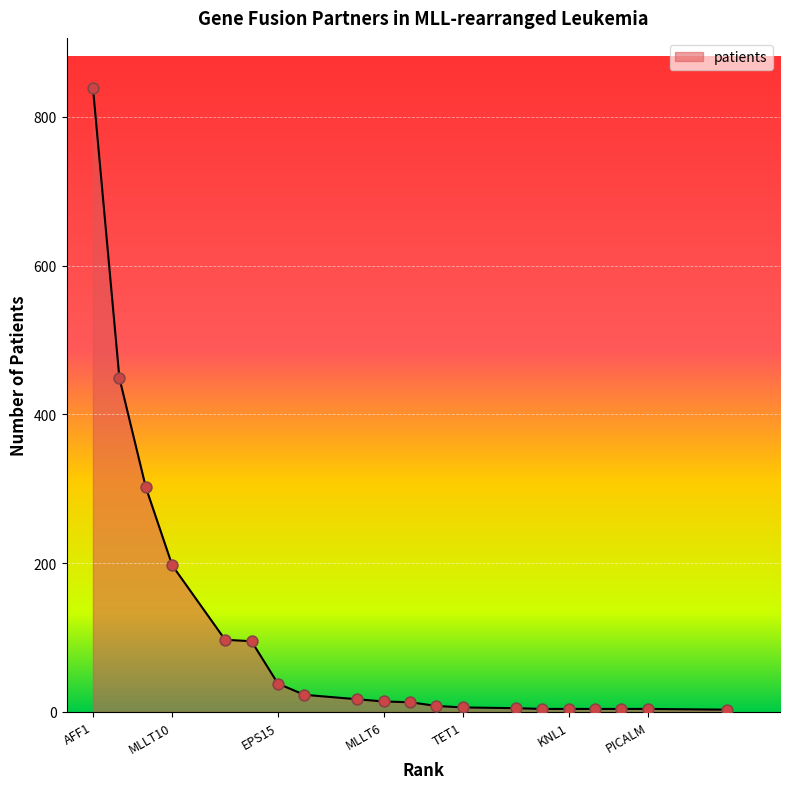

What is the difference between the maximum and minimum values?

836